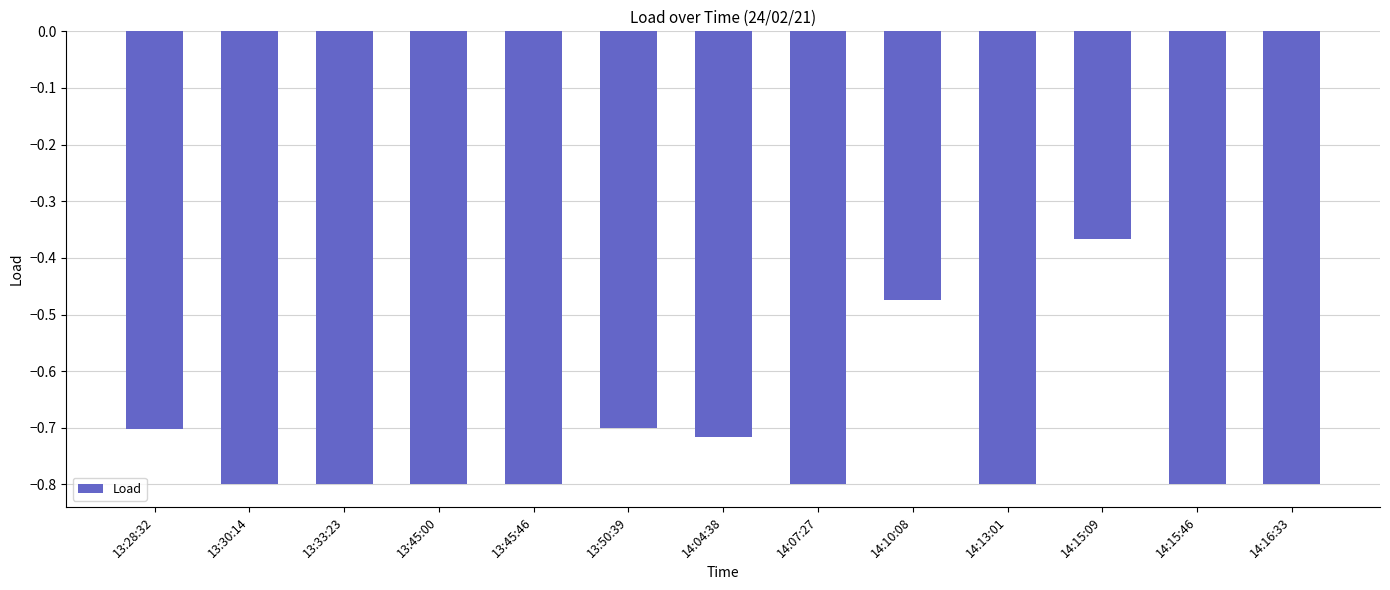

What is the difference between the maximum and minimum values?

0.4